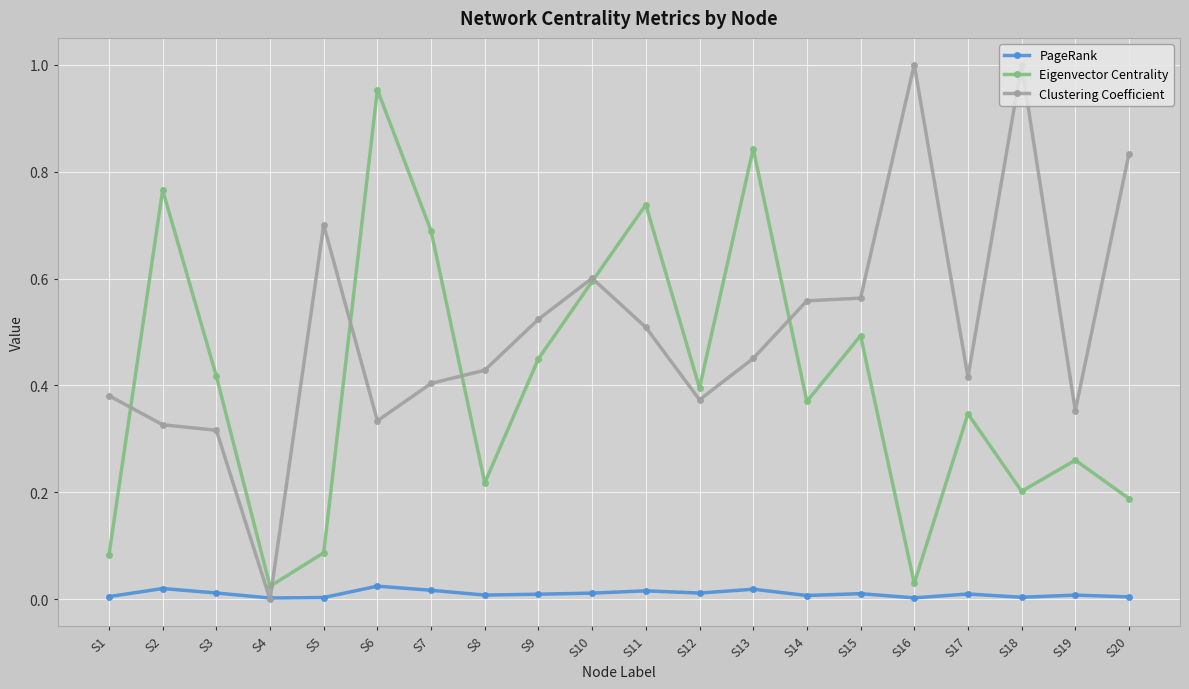

Which series changed the most between S2 and S9?

Eigenvector Centrality